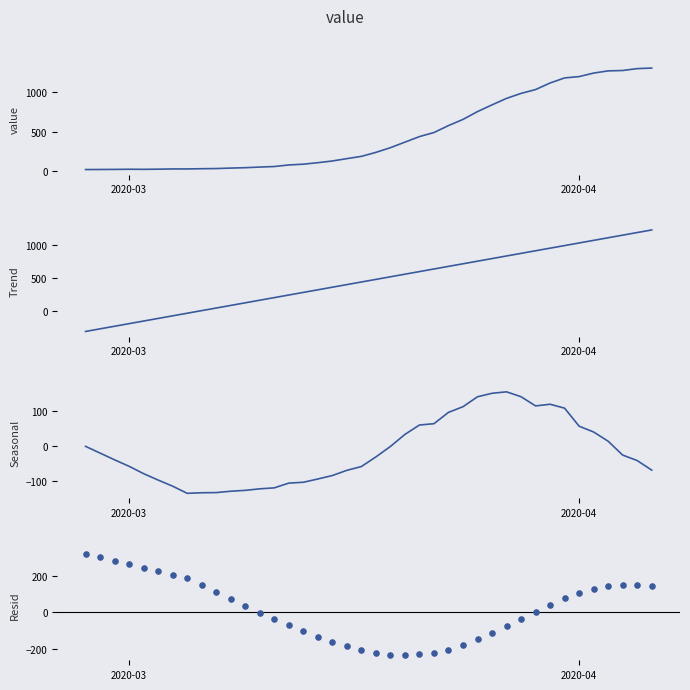

Which series contains the highest Y value?

value